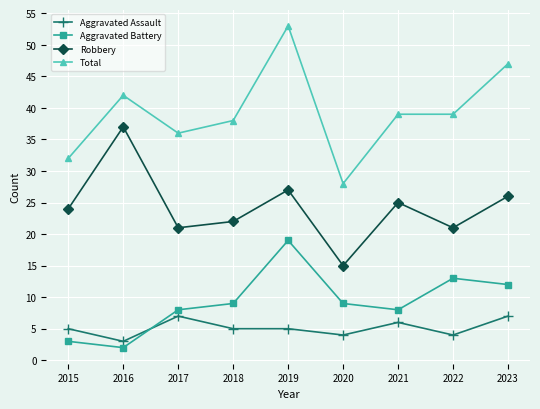

What value does the Aggravated Assault series have at 2020?

4